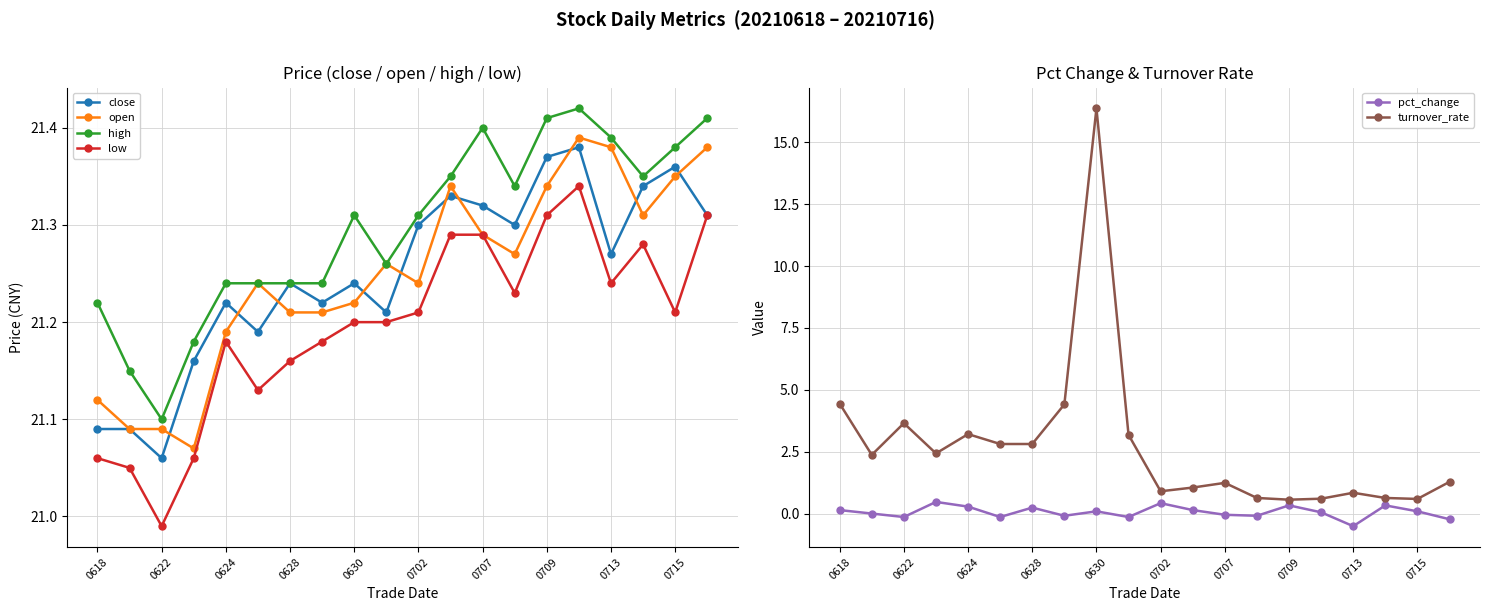

At how many categories does at least one series exceed 19?

20